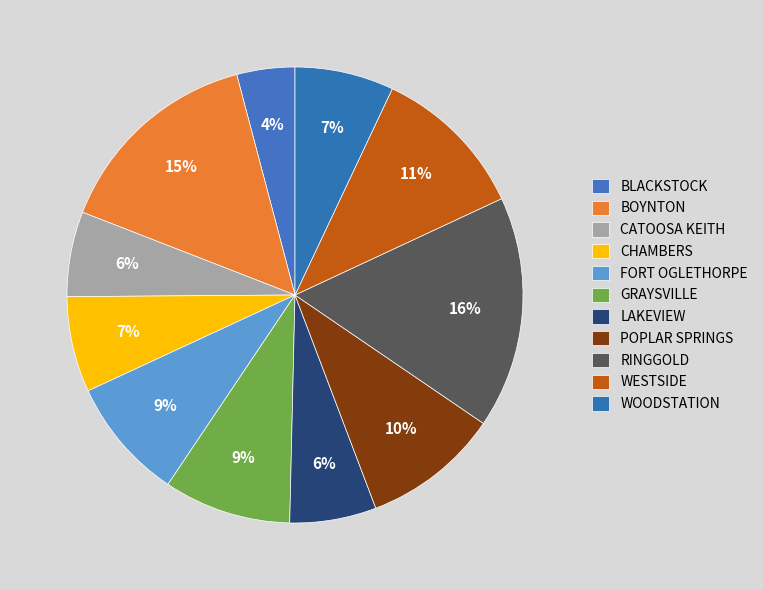

How many segments does this pie chart have?

11